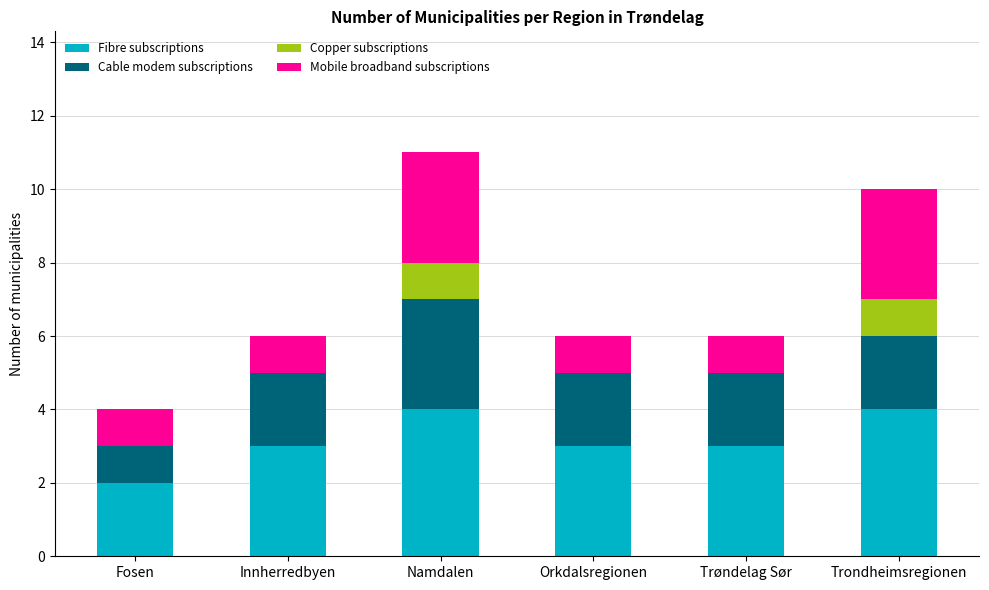

At which category is the sum across all series the highest?

Namdalen